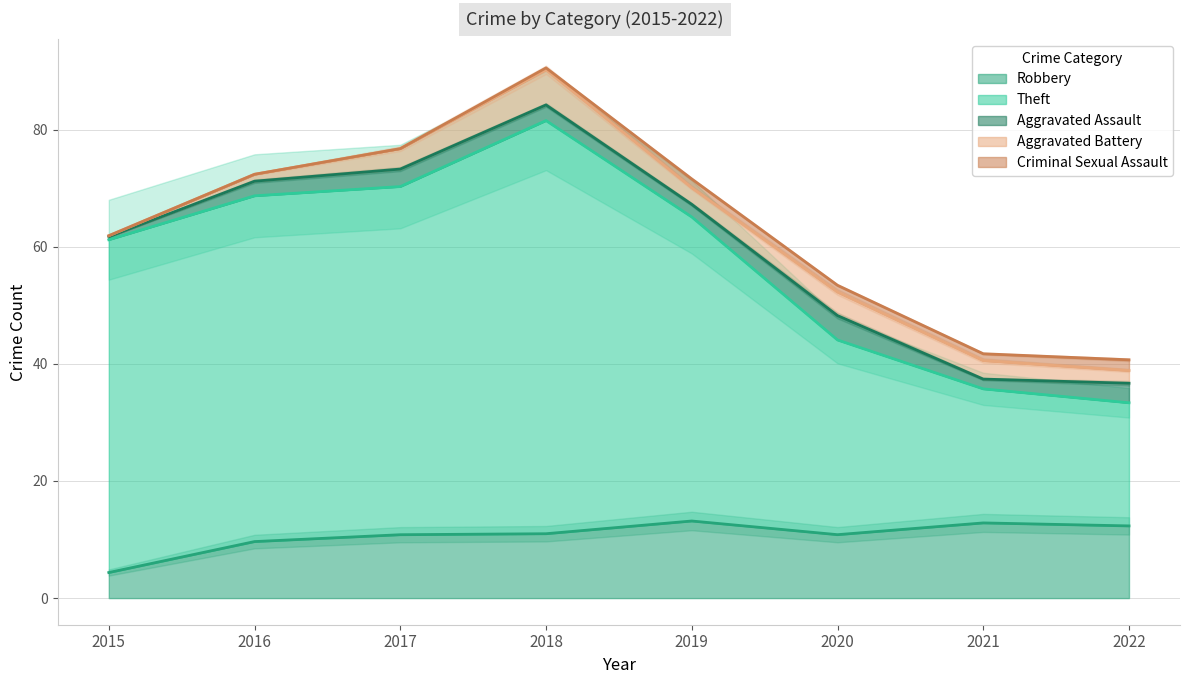

At which category is the sum across all series the highest?

2018